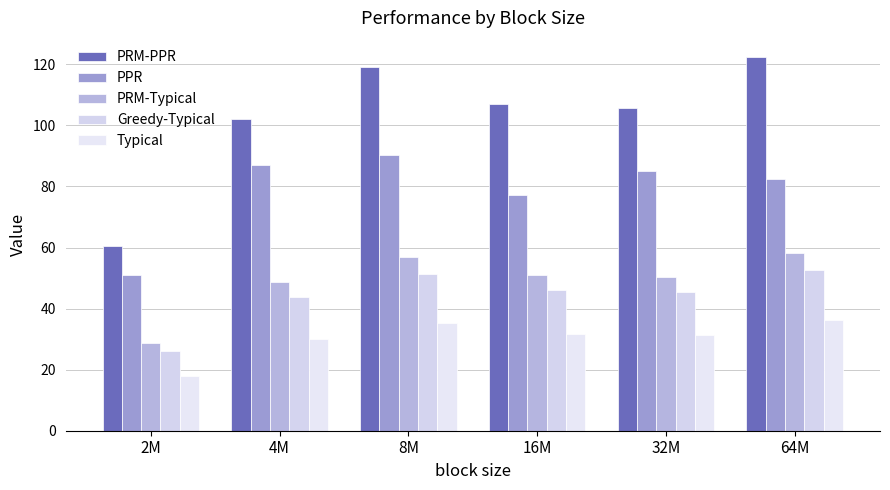

Reading right to left, transcribe all the data shown in this chart.

PRM-PPR: 64M=122.5	32M=105.8	16M=107.0	8M=119.2	4M=102.0	2M=60.5
PPR: 64M=82.4	32M=85.0	16M=77.2	8M=90.3	4M=87.0	2M=51.0
PRM-Typical: 64M=58.3	32M=50.4	16M=50.9	8M=56.8	4M=48.6	2M=28.8
Greedy-Typical: 64M=52.7	32M=45.5	16M=46.0	8M=51.3	4M=43.9	2M=26.0
Typical: 64M=36.2	32M=31.3	16M=31.6	8M=35.2	4M=30.1	2M=17.9